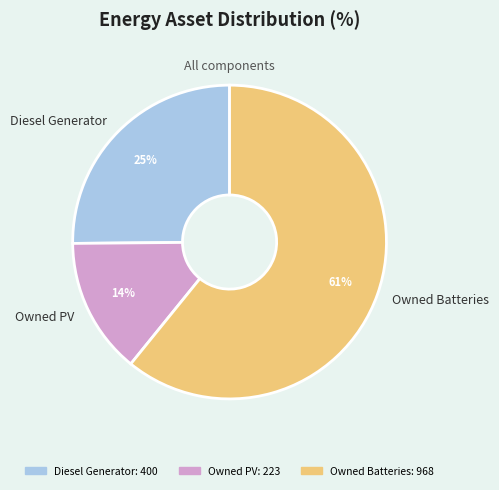

To the nearest percent, what is the average slice percentage?

33%